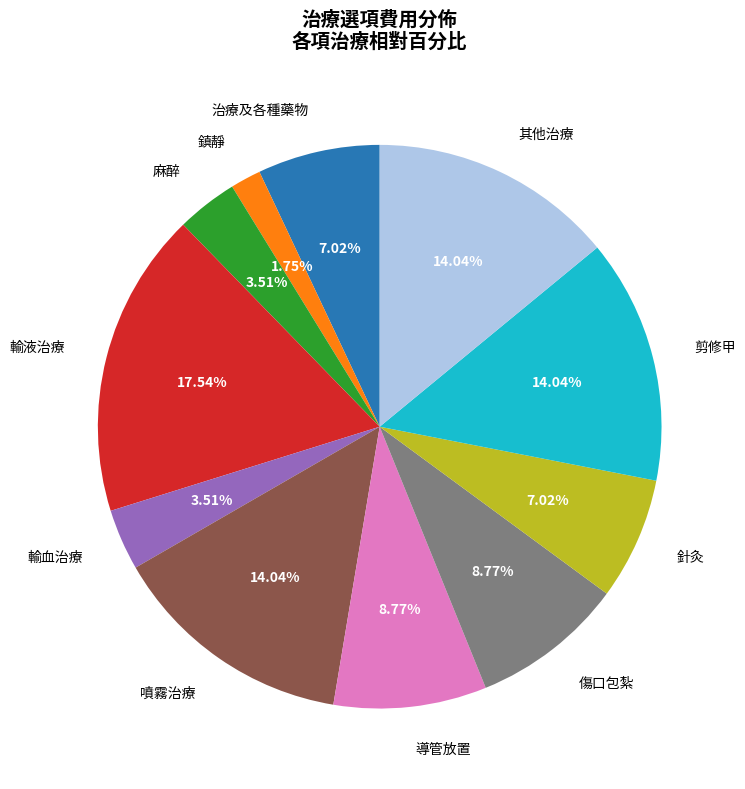

How many segments does this pie chart have?

11